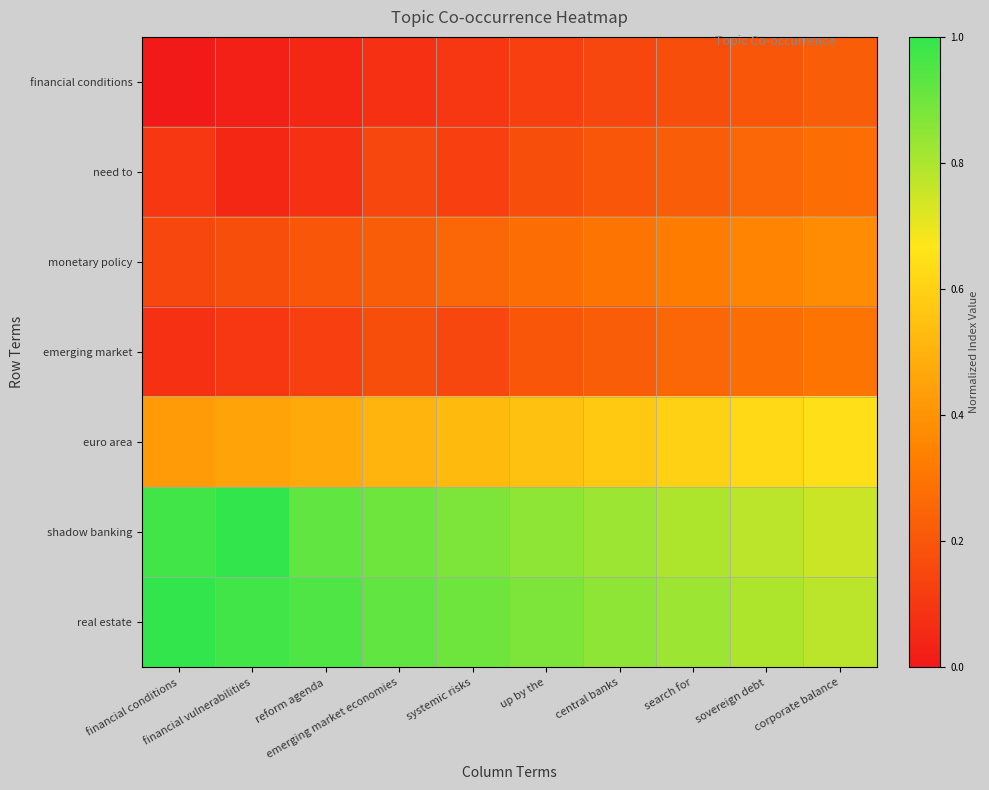

How many data points does each series have?

10